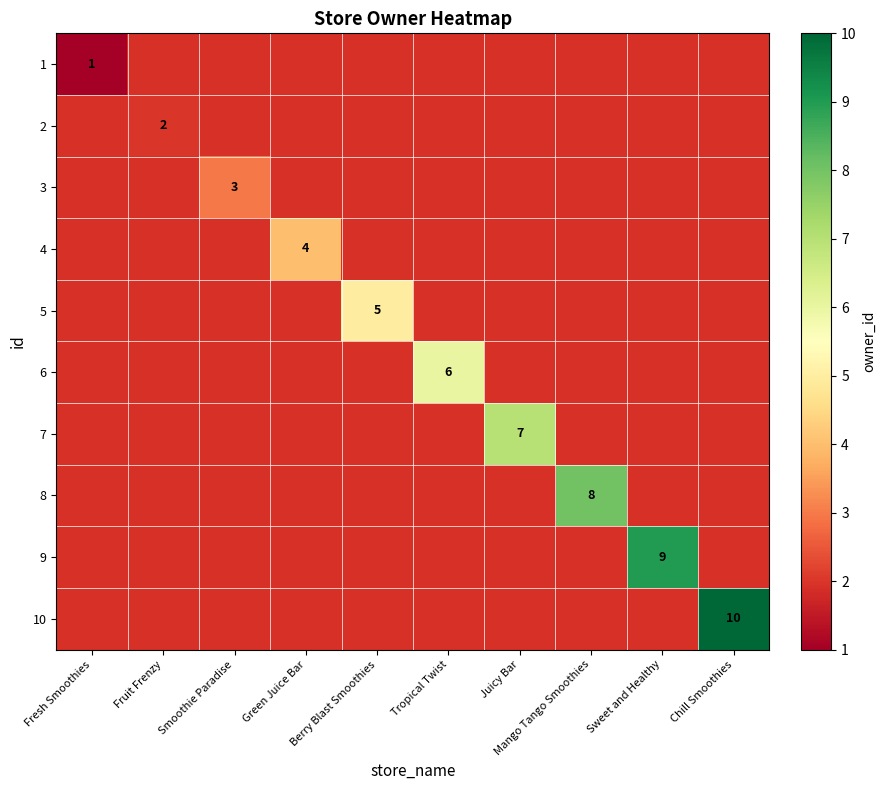

What is the greatest value displayed?

10.0